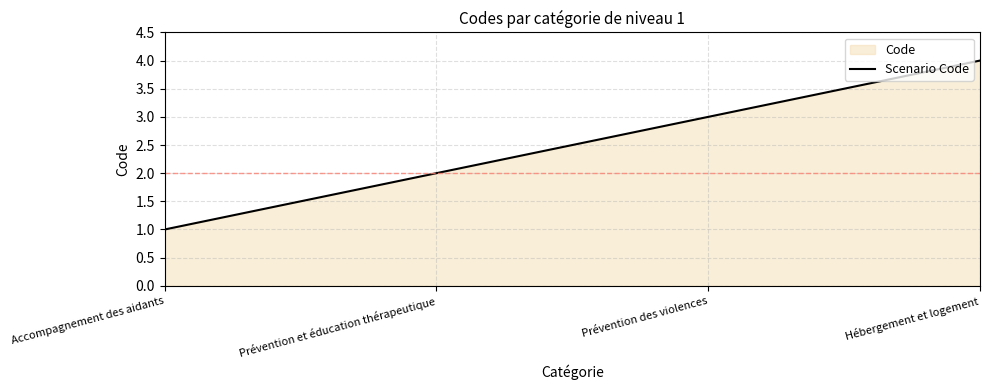

List the labels in order of value, smallest first.

Accompagnement des aidants, Prévention et éducation thérapeutique, Prévention des violences, Hébergement et logement